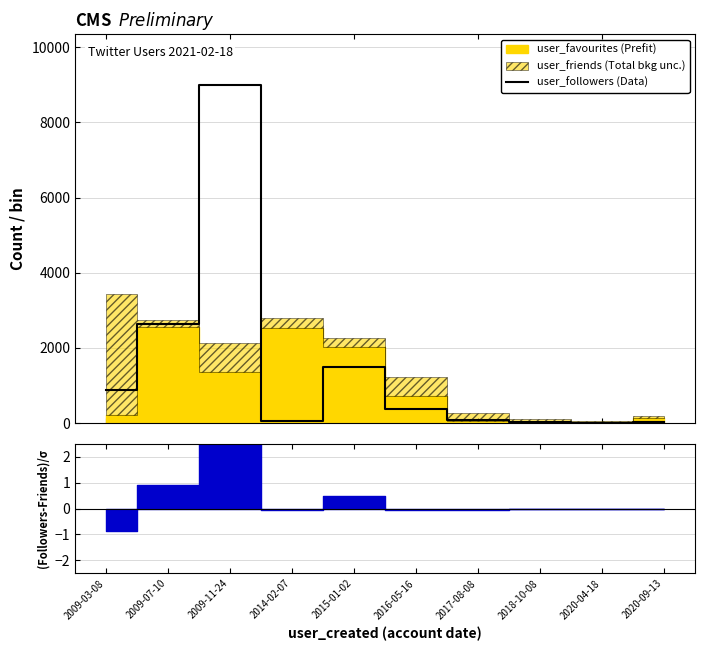

What is the label of the 6th point from the right?

2015-01-02